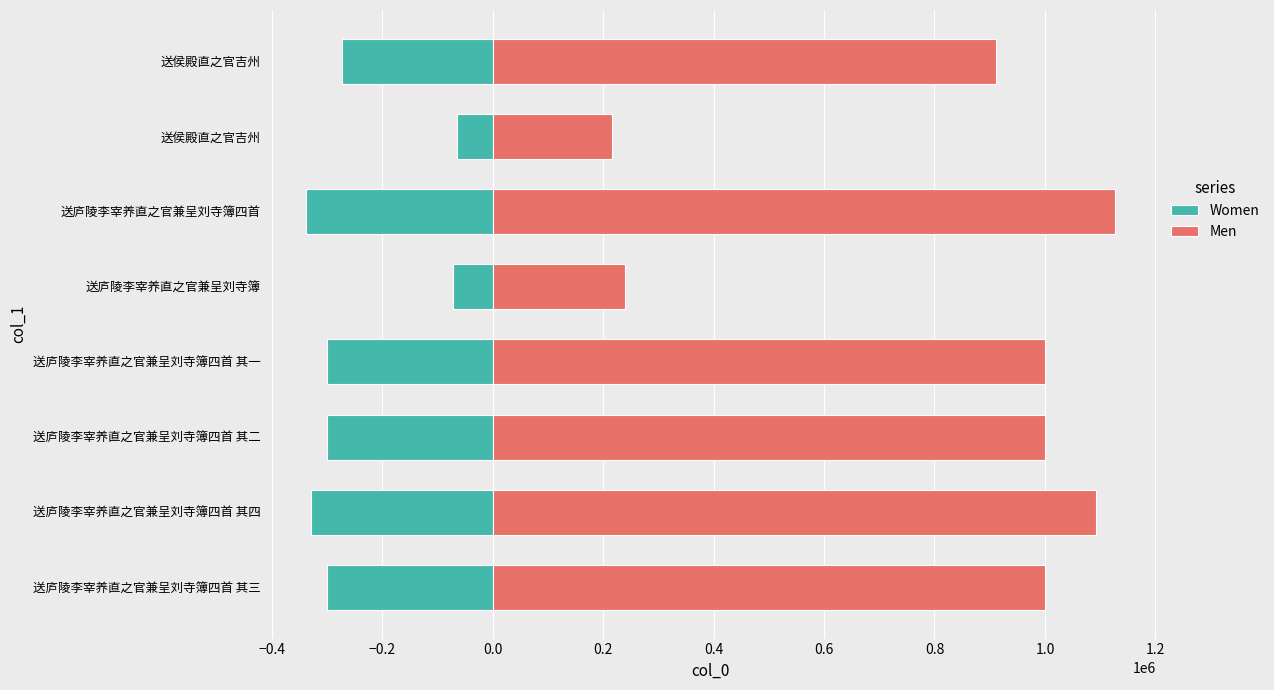

What is the difference between the highest and lowest values at 送侯殿直之官吉州?

281905.0